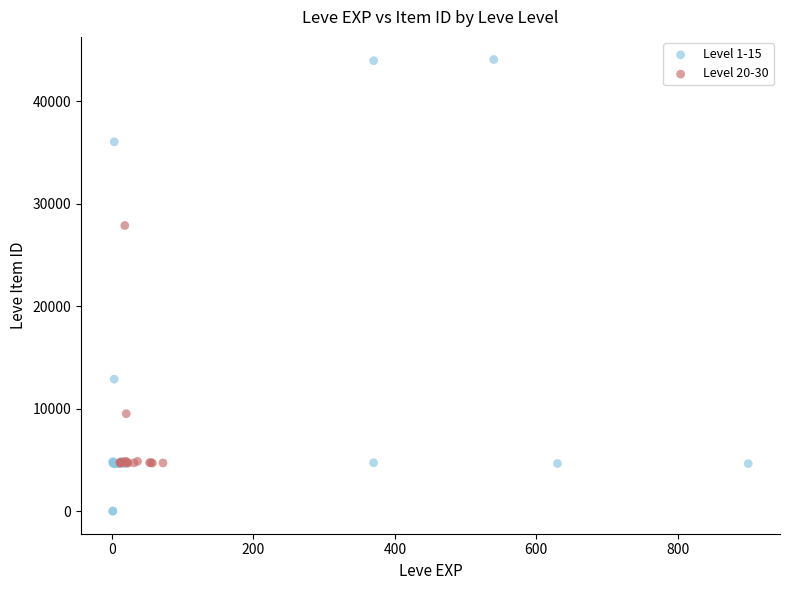

Which series reaches the maximum Y coordinate?

Level 1-15